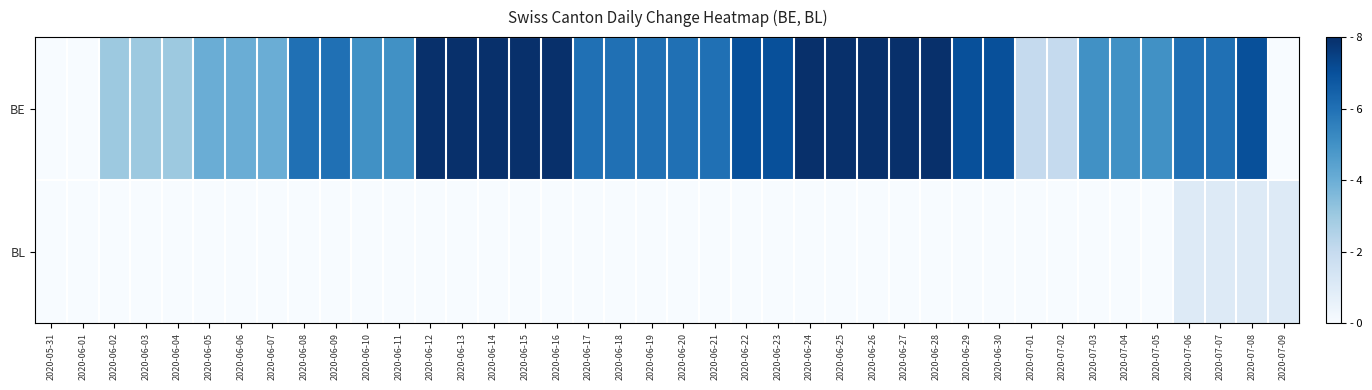

Reading left to right, list all the values displayed in this chart.

BE: 2020-05-31=0	2020-06-01=0	2020-06-02=3	2020-06-03=3	2020-06-04=3	2020-06-05=4	2020-06-06=4	2020-06-07=4	2020-06-08=6	2020-06-09=6	2020-06-10=5	2020-06-11=5	2020-06-12=8	2020-06-13=8	2020-06-14=8	2020-06-15=8	2020-06-16=8	2020-06-17=6	2020-06-18=6	2020-06-19=6	2020-06-20=6	2020-06-21=6	2020-06-22=7	2020-06-23=7	2020-06-24=8	2020-06-25=8	2020-06-26=8	2020-06-27=8	2020-06-28=8	2020-06-29=7	2020-06-30=7	2020-07-01=2	2020-07-02=2	2020-07-03=5	2020-07-04=5	2020-07-05=5	2020-07-06=6	2020-07-07=6	2020-07-08=7	2020-07-09=0
BL: 2020-05-31=0	2020-06-01=0	2020-06-02=0	2020-06-03=0	2020-06-04=0	2020-06-05=0	2020-06-06=0	2020-06-07=0	2020-06-08=0	2020-06-09=0	2020-06-10=0	2020-06-11=0	2020-06-12=0	2020-06-13=0	2020-06-14=0	2020-06-15=0	2020-06-16=0	2020-06-17=0	2020-06-18=0	2020-06-19=0	2020-06-20=0	2020-06-21=0	2020-06-22=0	2020-06-23=0	2020-06-24=0	2020-06-25=0	2020-06-26=0	2020-06-27=0	2020-06-28=0	2020-06-29=0	2020-06-30=0	2020-07-01=0	2020-07-02=0	2020-07-03=0	2020-07-04=0	2020-07-05=0	2020-07-06=1	2020-07-07=1	2020-07-08=1	2020-07-09=1